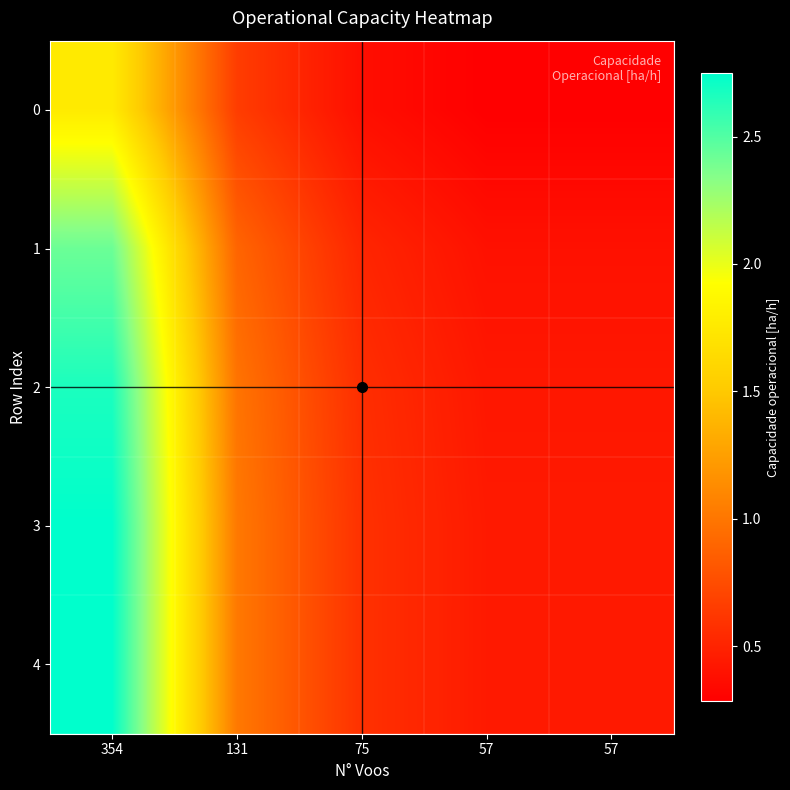

Reading right to left, transcribe all the data shown in this chart.

0: 57=0.3	57=0.3	75=0.4	131=0.7	354=1.8
1: 57=0.4	57=0.4	75=0.5	131=0.9	354=2.4
2: 57=0.4	57=0.4	75=0.6	131=1.0	354=2.7
3: 57=0.4	57=0.4	75=0.6	131=1.0	354=2.7
4: 57=0.4	57=0.4	75=0.6	131=1.0	354=2.7